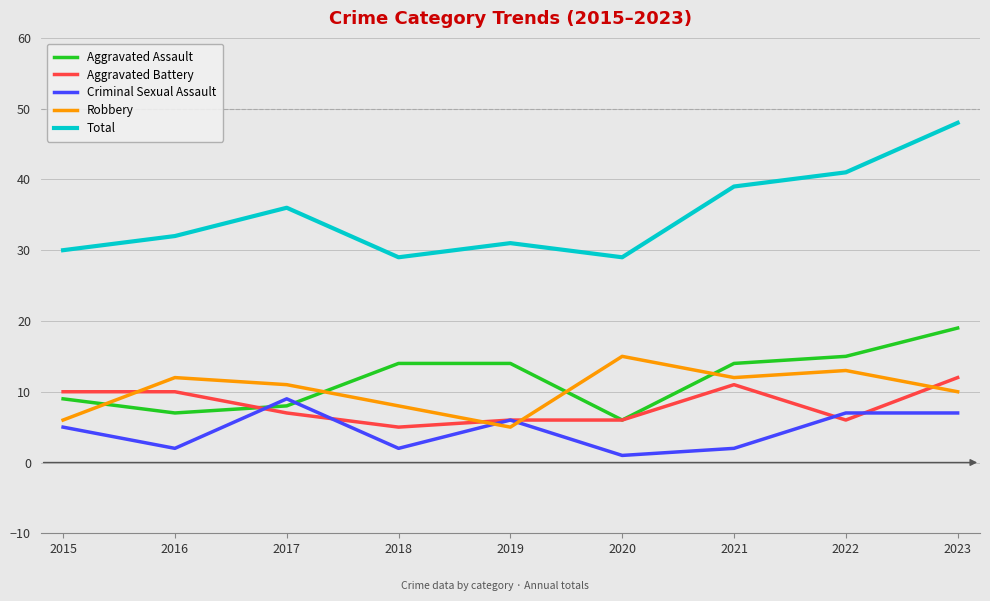

Between 2015 and 2021, which series saw the biggest shift?

Total